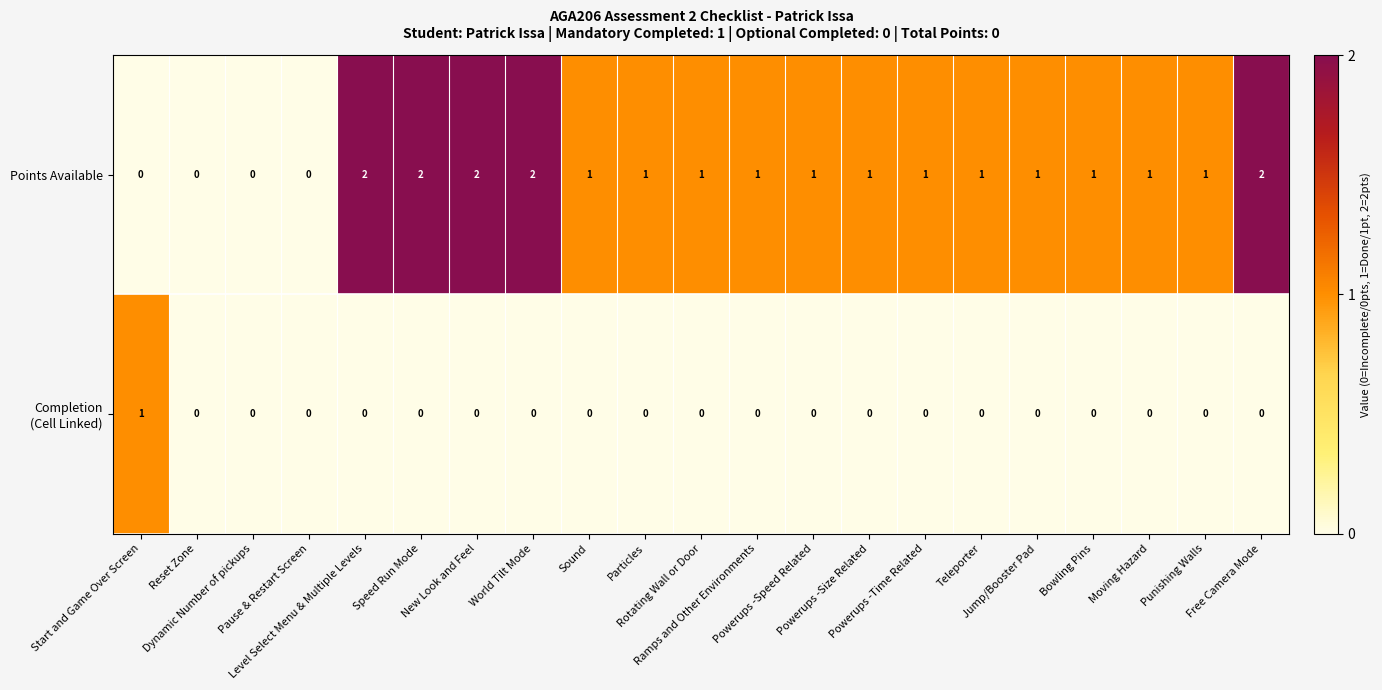

Which series has the largest total across all categories?

Points Available